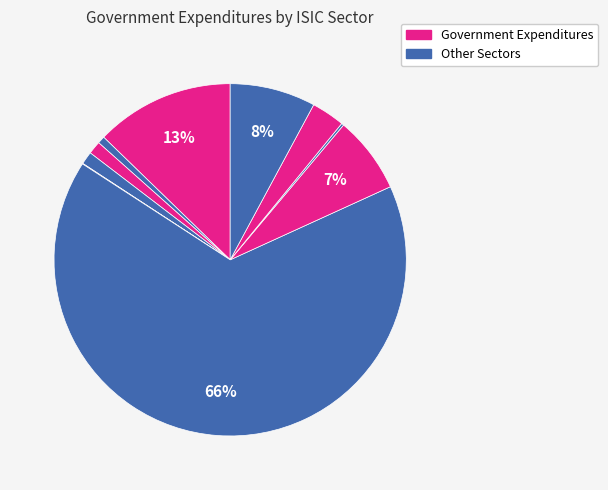

Does any single category account for the majority?

Yes